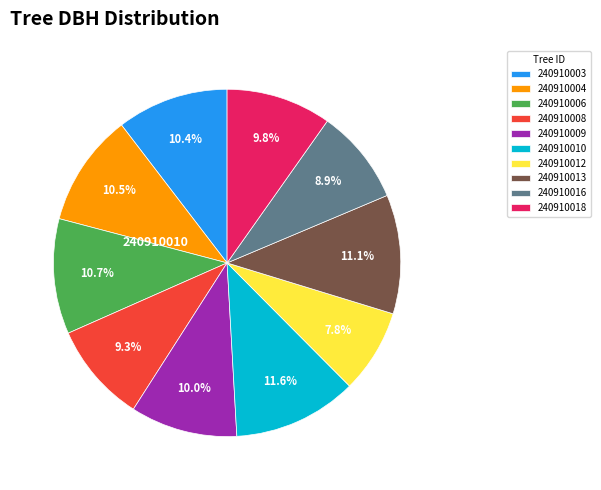

Does any single category account for the majority?

No